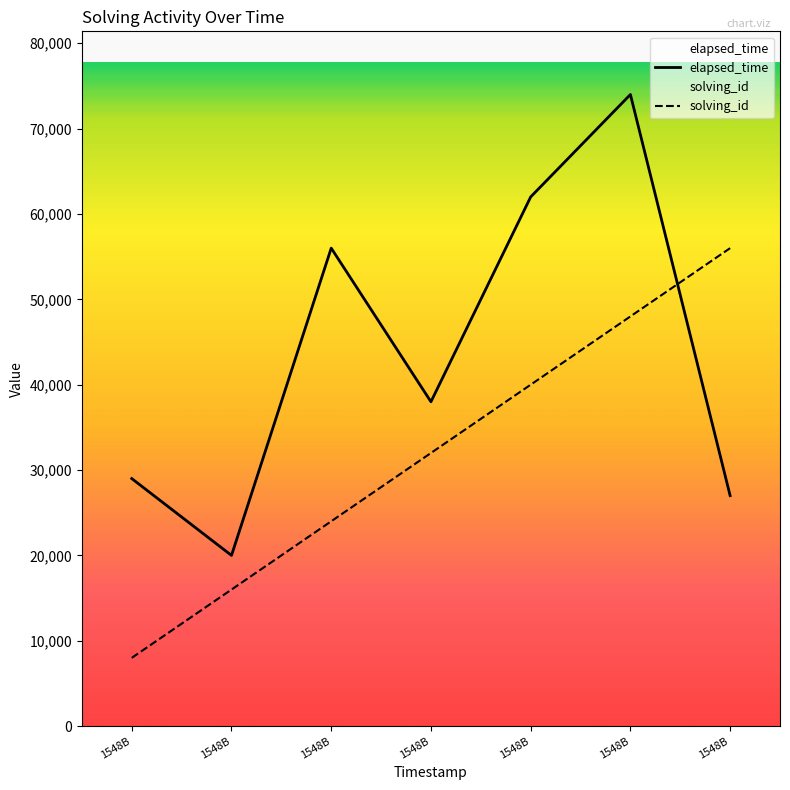

What is the average value of the solving_id series?

32000